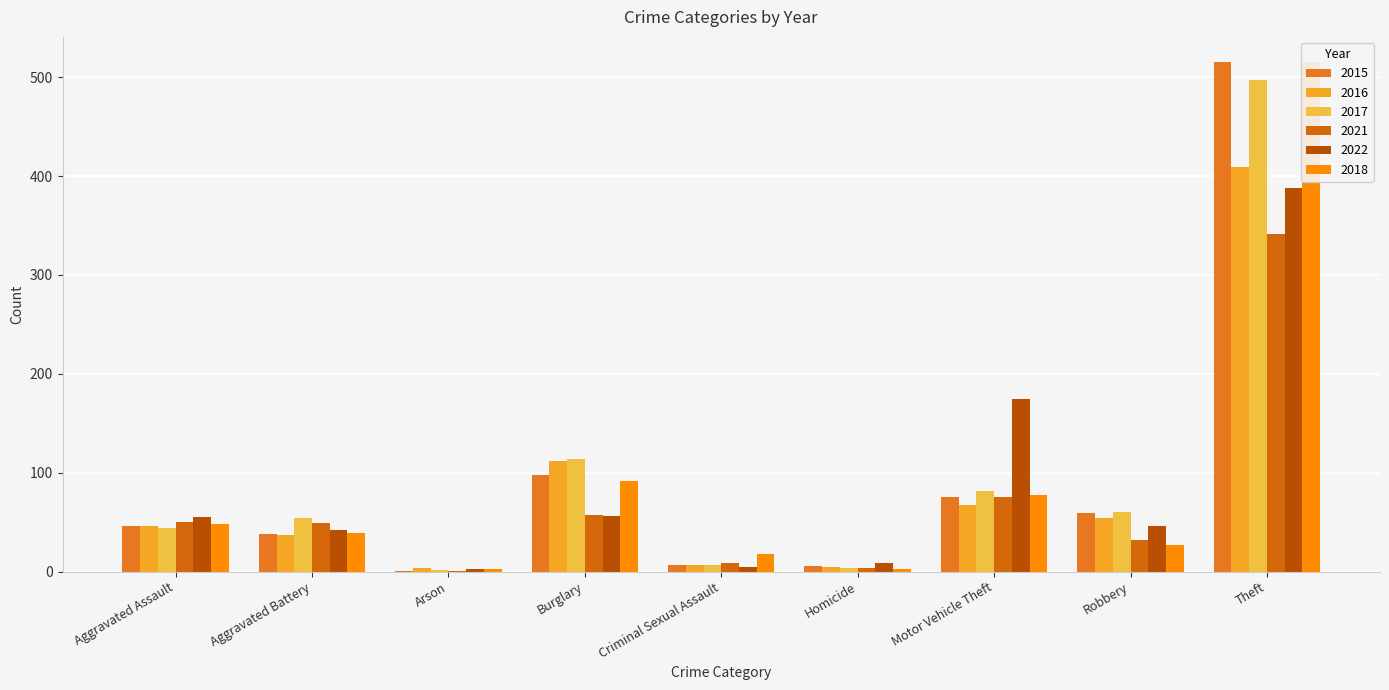

Between Burglary and Motor Vehicle Theft, which is larger?

Burglary